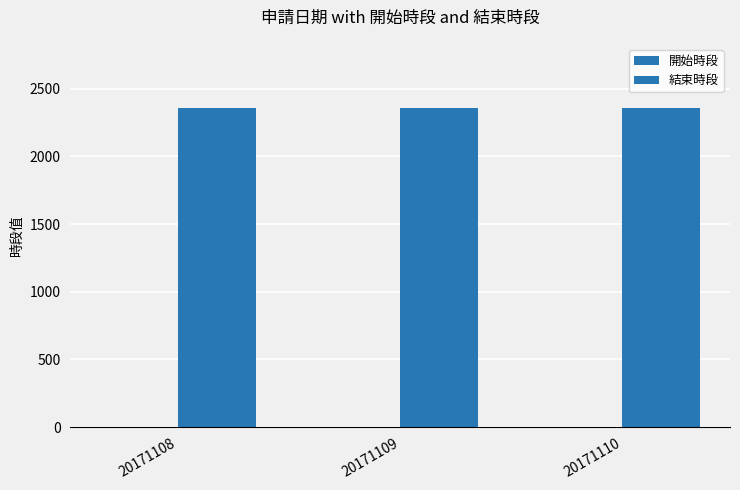

Reading right to left, extract all data points from this chart.

開始時段: 20171110=0	20171109=0	20171108=0
結束時段: 20171110=2359	20171109=2359	20171108=2359